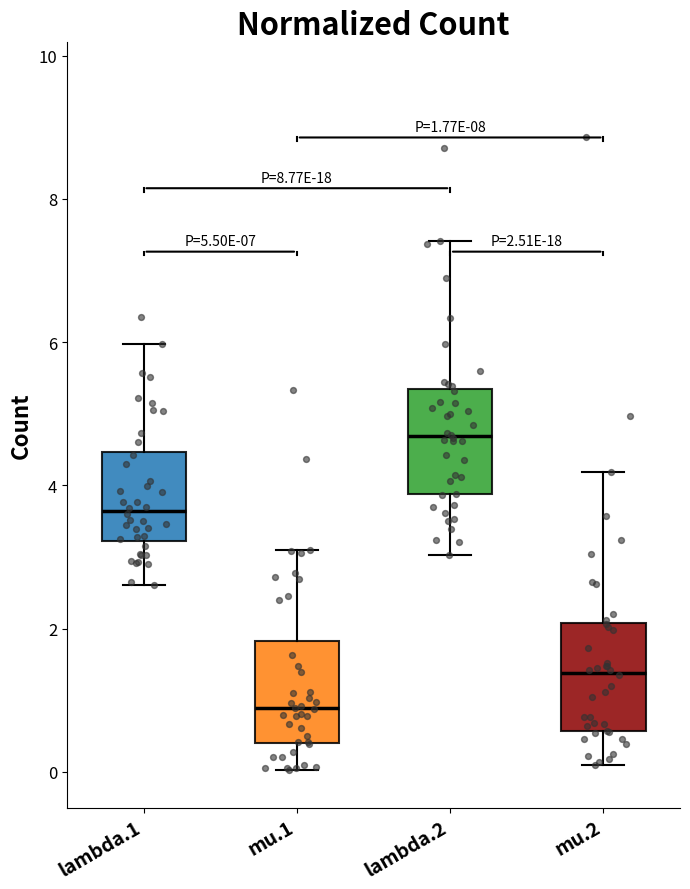

Which box has the lowest median line?

mu.1